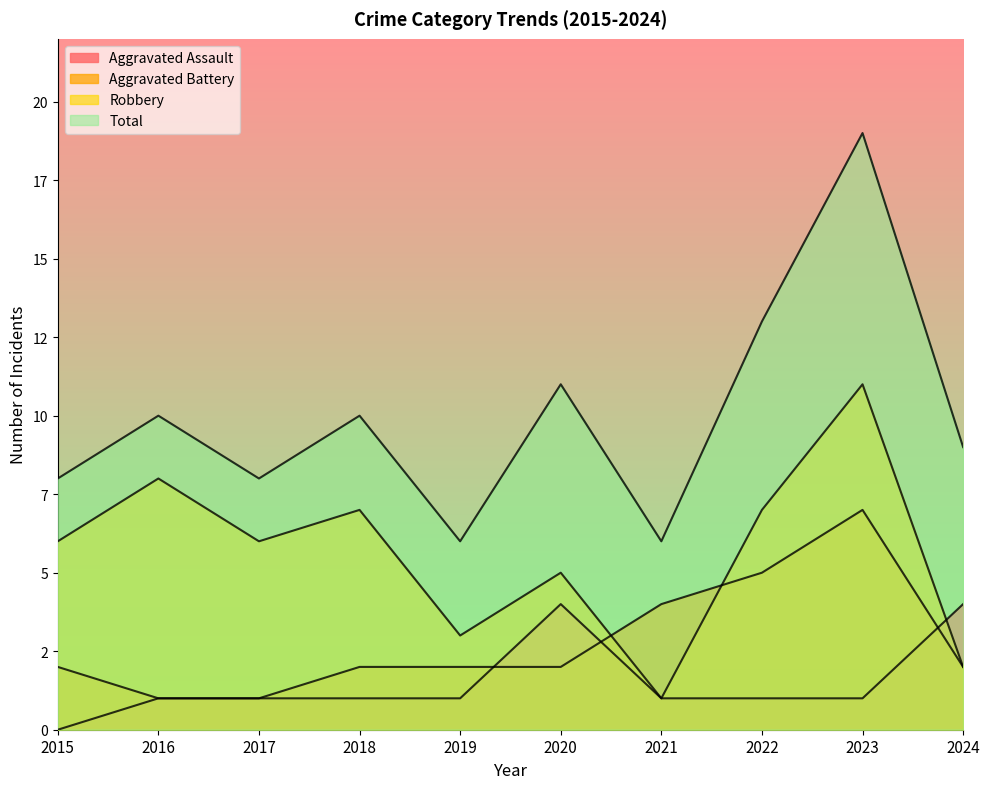

At which label does Total first exceed 10?

2020